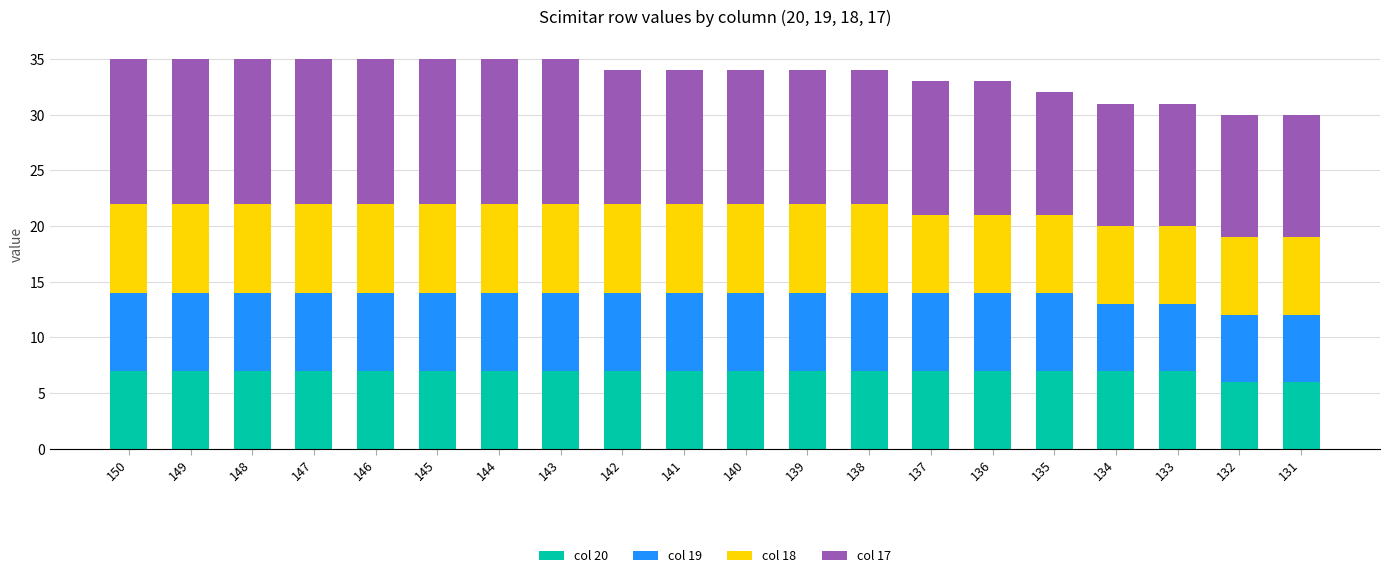

The col 20 series shows 7 at 145. True or false?

True